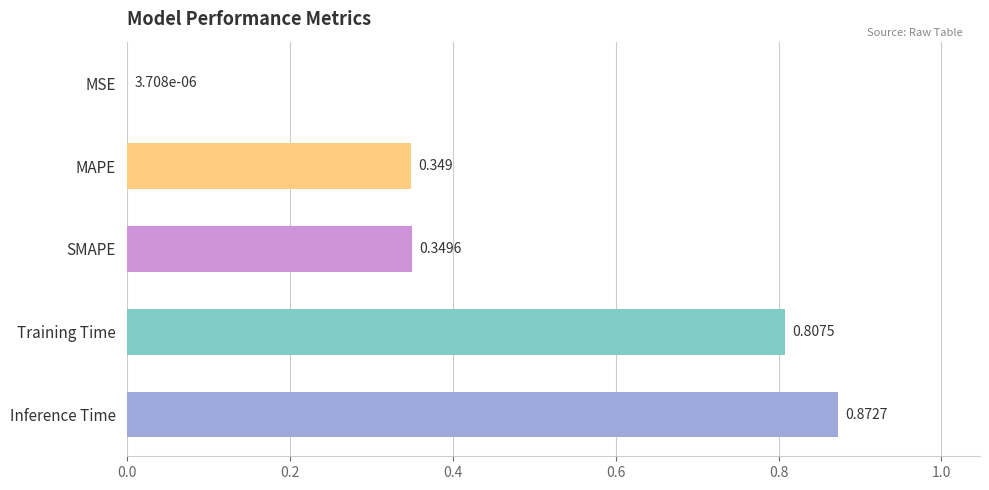

Which label corresponds to the largest value in the chart?

Inference Time